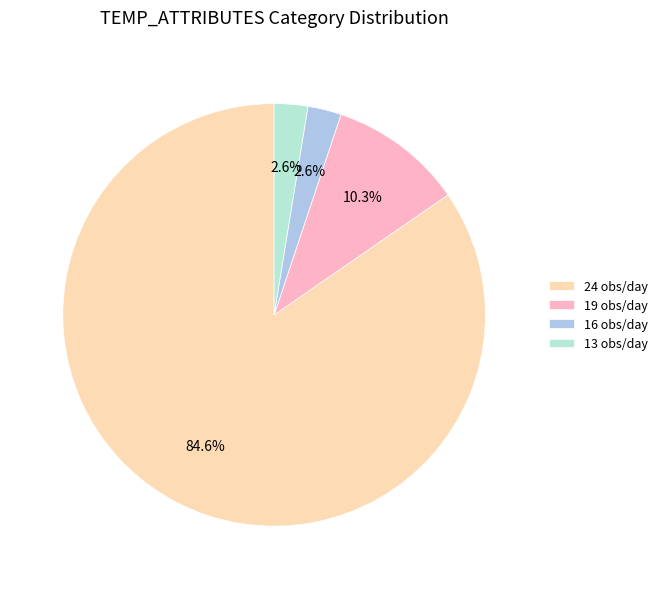

How much of the chart is everything except 16 obs/day?

97.4%